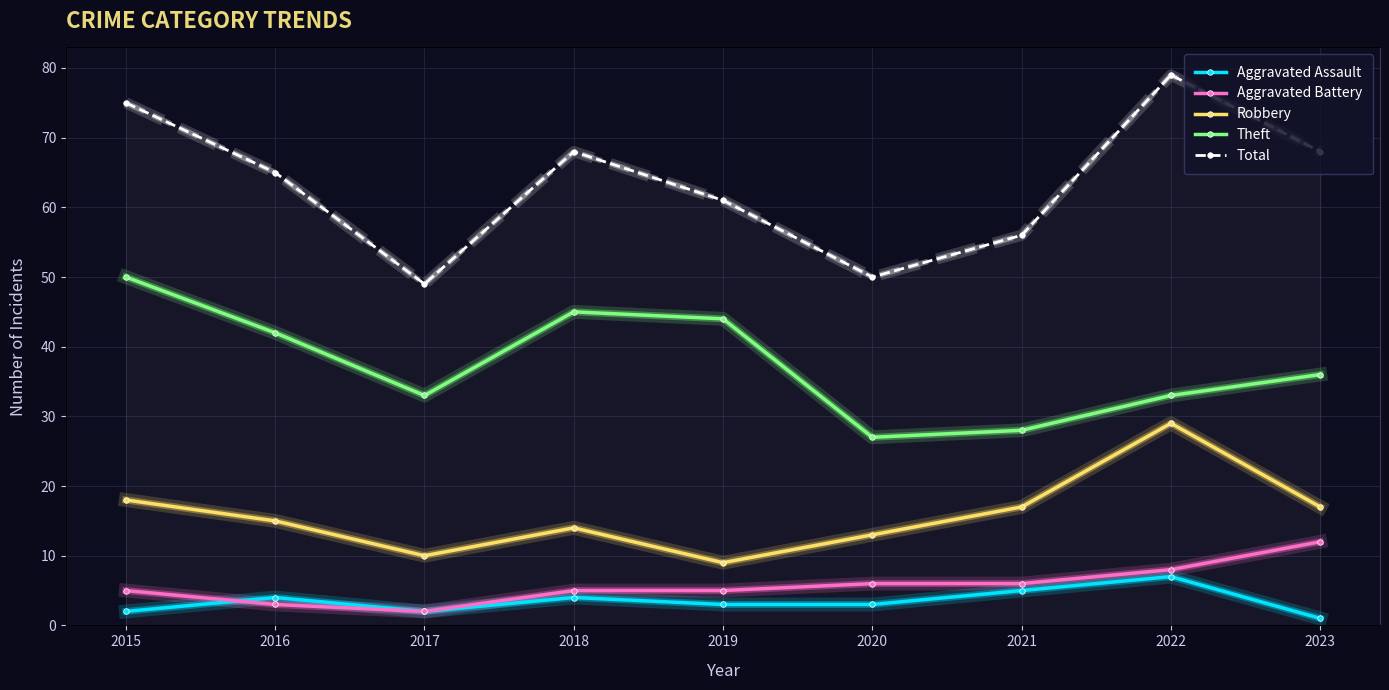

What is the difference between the second highest and minimum values in the Aggravated Assault series?

4